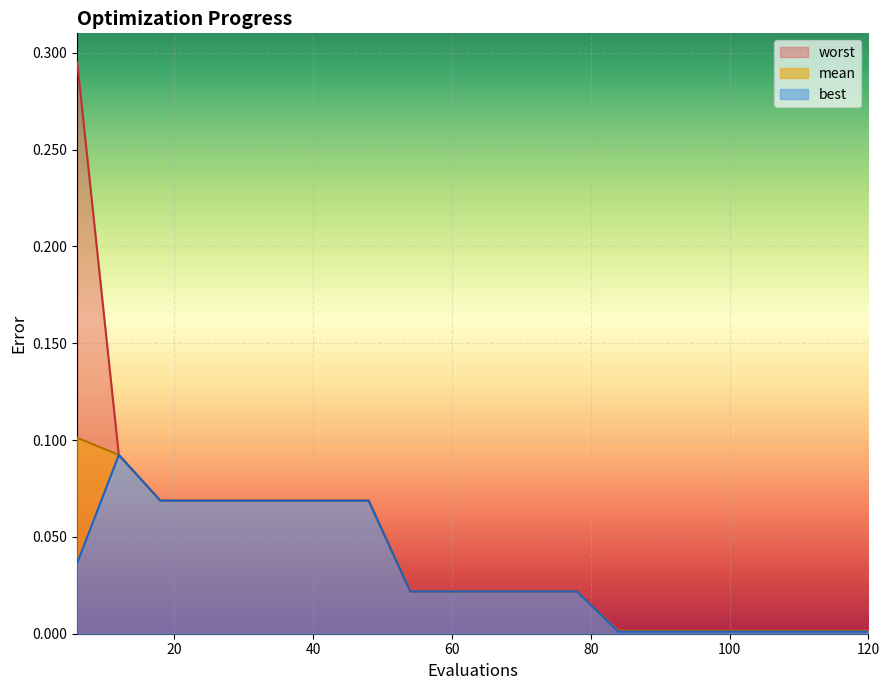

Reading right to left, list all the values displayed in this chart.

mean: 0.0	0.0	0.0	0.0	0.0	0.0	0.0	0.0	0.0	0.0	0.0	0.0	0.1	0.1	0.1	0.1	0.1	0.1	0.1	0.1
best: 0.0	0.0	0.0	0.0	0.0	0.0	0.0	0.0	0.0	0.0	0.0	0.0	0.1	0.1	0.1	0.1	0.1	0.1	0.1	0.0
worst: 0.0	0.0	0.0	0.0	0.0	0.0	0.0	0.0	0.0	0.0	0.0	0.0	0.1	0.1	0.1	0.1	0.1	0.1	0.1	0.3